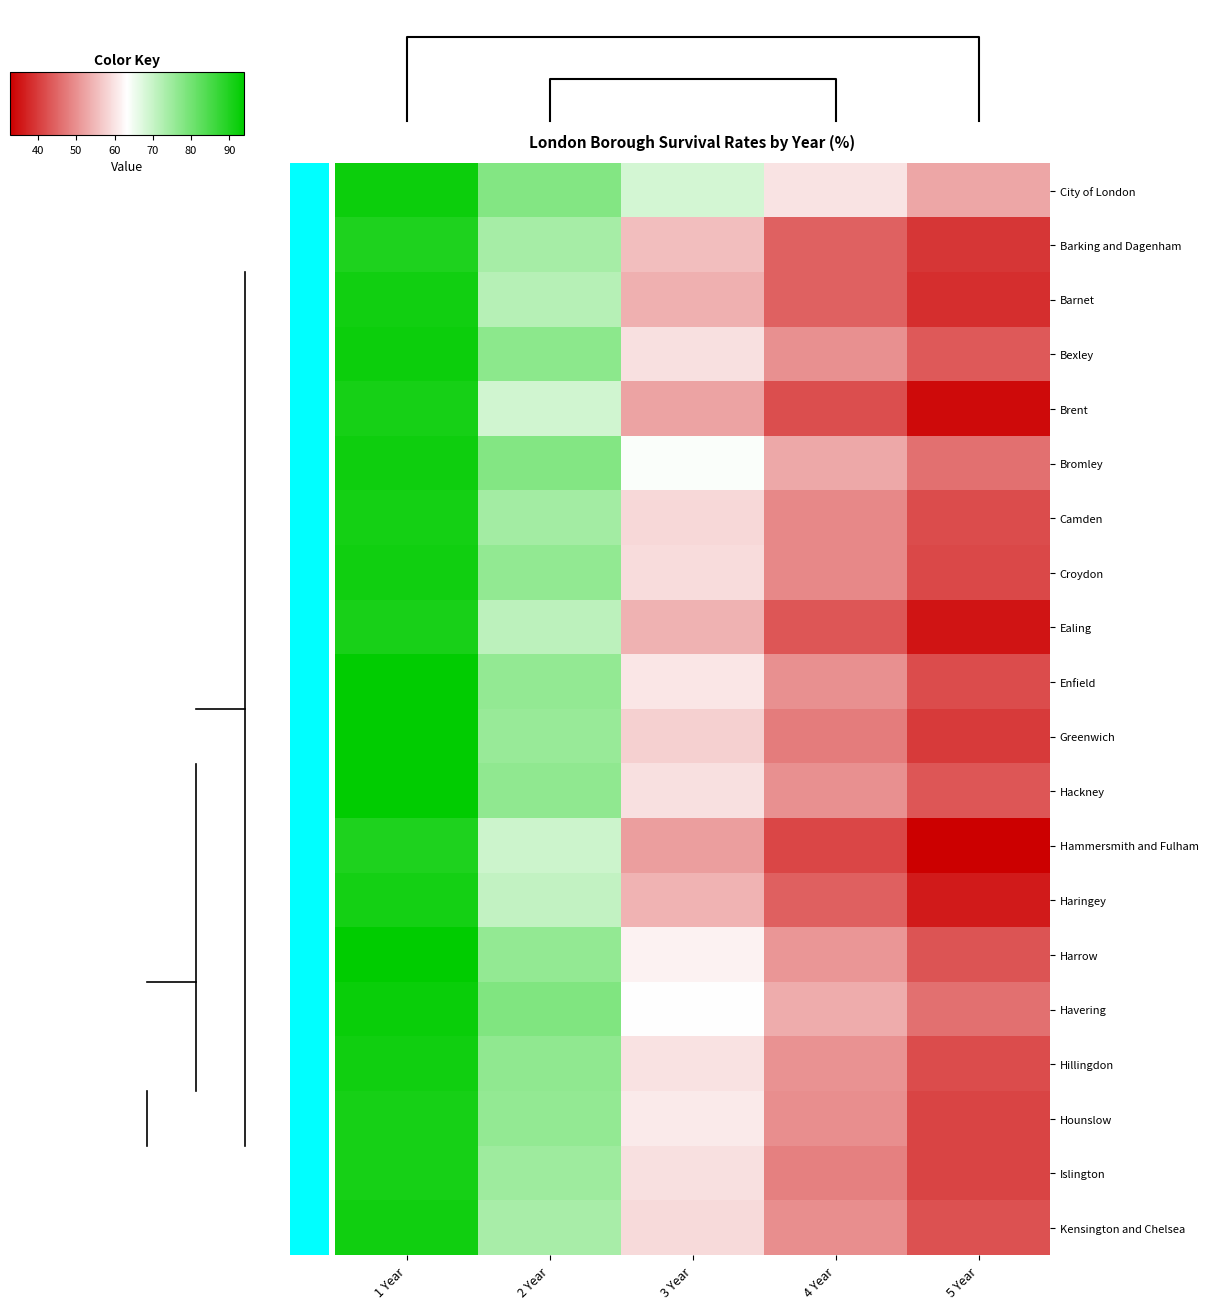

What is the highest value of the Havering series?

92.4